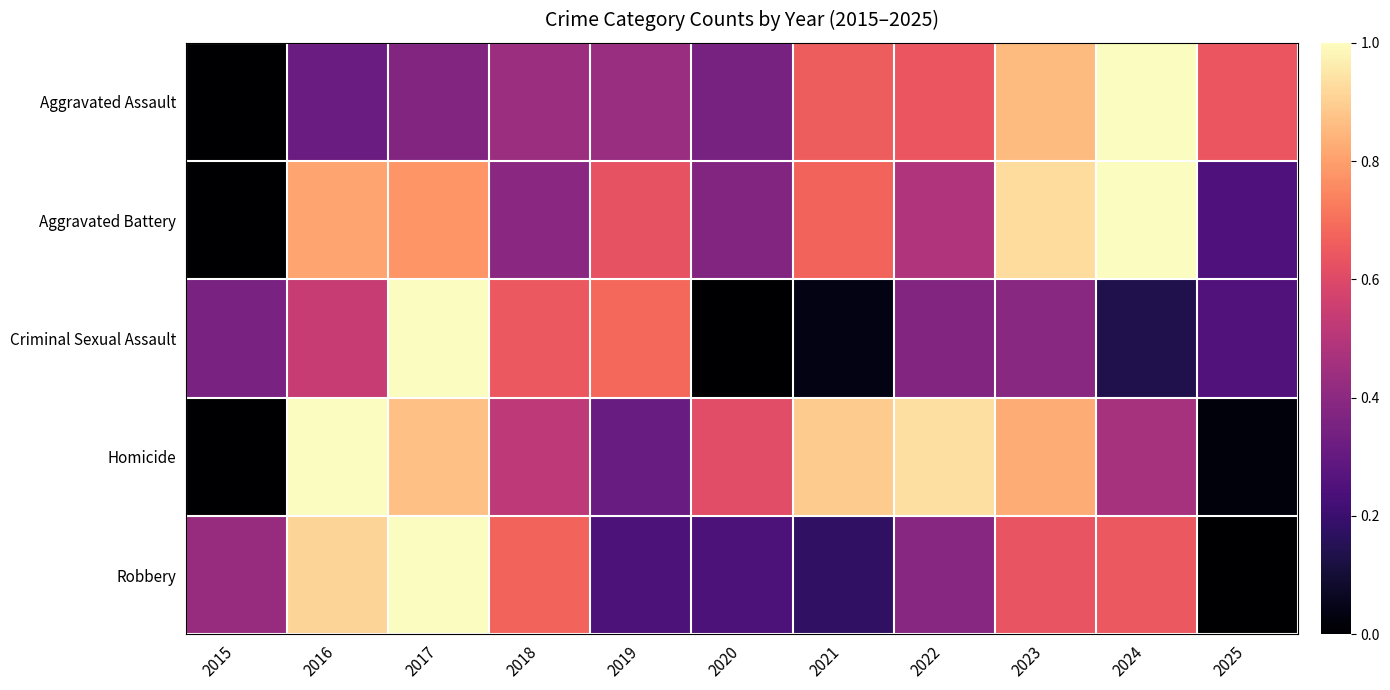

Reading right to left, extract all data points from this chart.

Aggravated Assault: 2025=0.6	2024=1.0	2023=0.9	2022=0.6	2021=0.7	2020=0.4	2019=0.4	2018=0.4	2017=0.4	2016=0.3	2015=0.0
Aggravated Battery: 2025=0.2	2024=1.0	2023=0.9	2022=0.5	2021=0.7	2020=0.4	2019=0.6	2018=0.4	2017=0.8	2016=0.8	2015=0.0
Criminal Sexual Assault: 2025=0.3	2024=0.1	2023=0.4	2022=0.4	2021=0.0	2020=0.0	2019=0.7	2018=0.6	2017=1.0	2016=0.5	2015=0.4
Homicide: 2025=0.0	2024=0.5	2023=0.8	2022=0.9	2021=0.9	2020=0.6	2019=0.3	2018=0.5	2017=0.9	2016=1.0	2015=0.0
Robbery: 2025=0.0	2024=0.6	2023=0.6	2022=0.4	2021=0.2	2020=0.2	2019=0.2	2018=0.7	2017=1.0	2016=0.9	2015=0.4